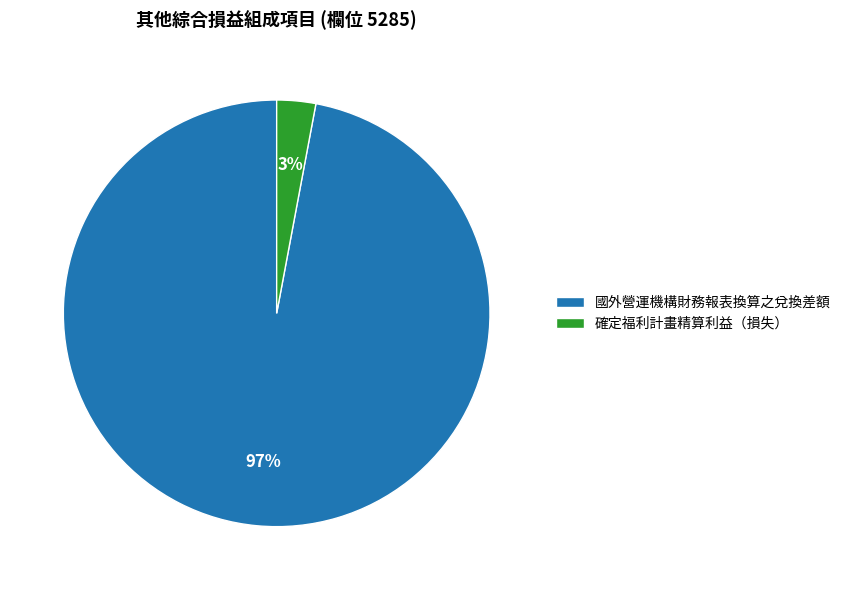

Is the sum of 國外營運機構財務報表換算之兌換差額 and 確定福利計畫精算利益（損失） greater than half?

Yes